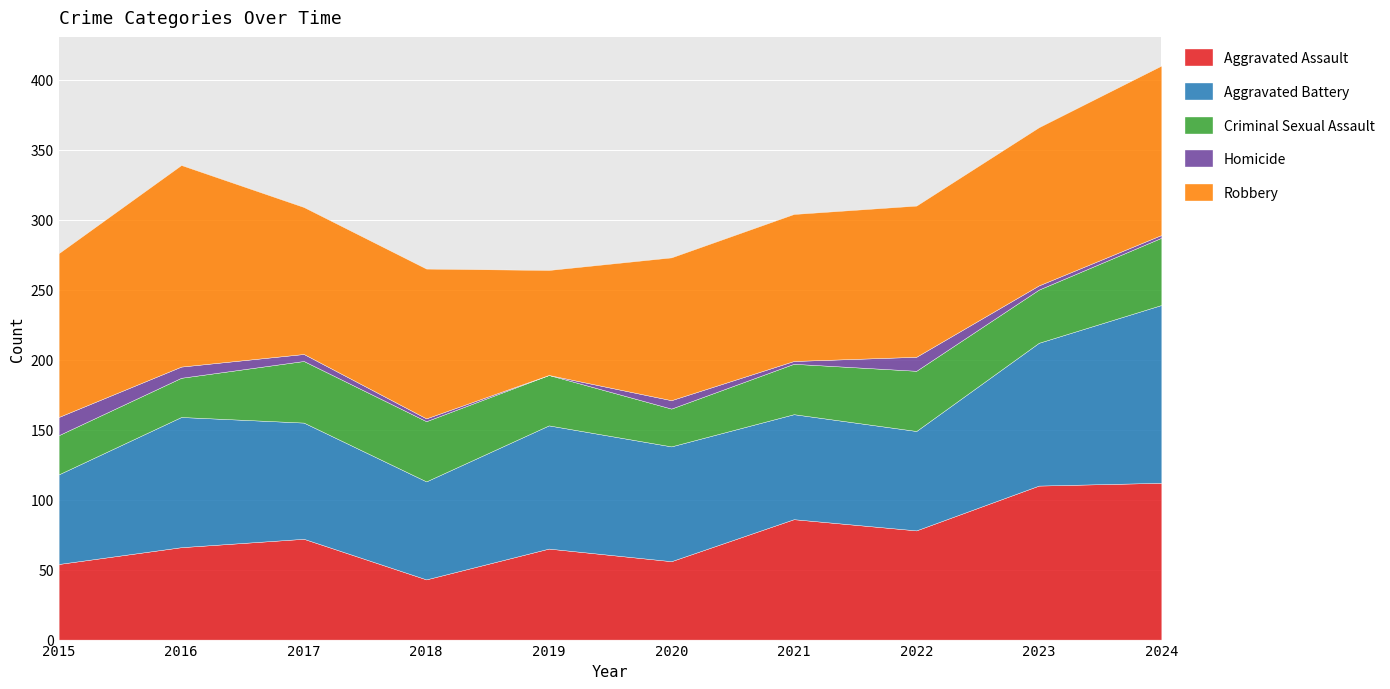

What is the value of the Homicide point at the 6th from the left?

6